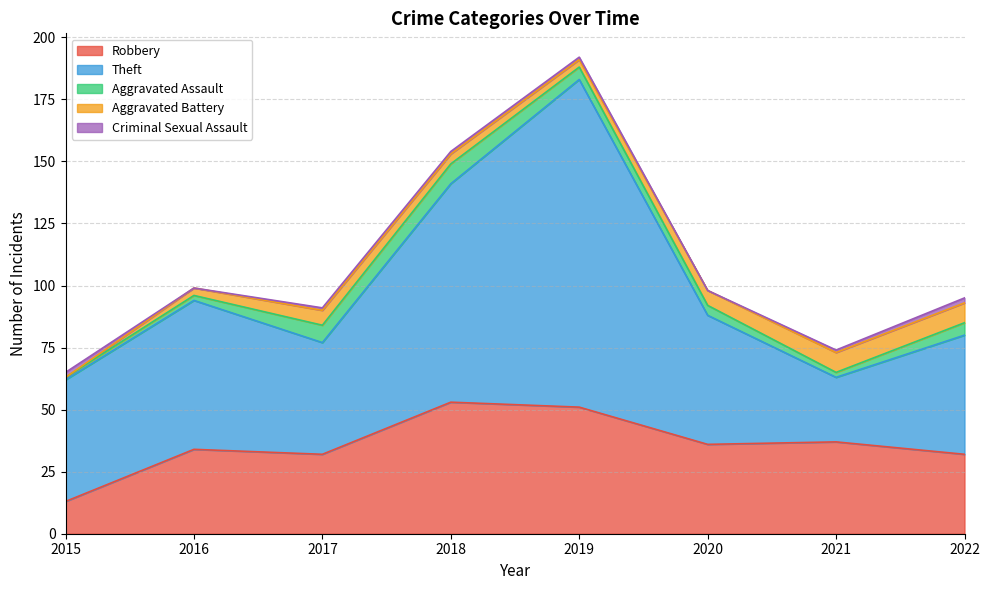

How many data points does each series have?

8